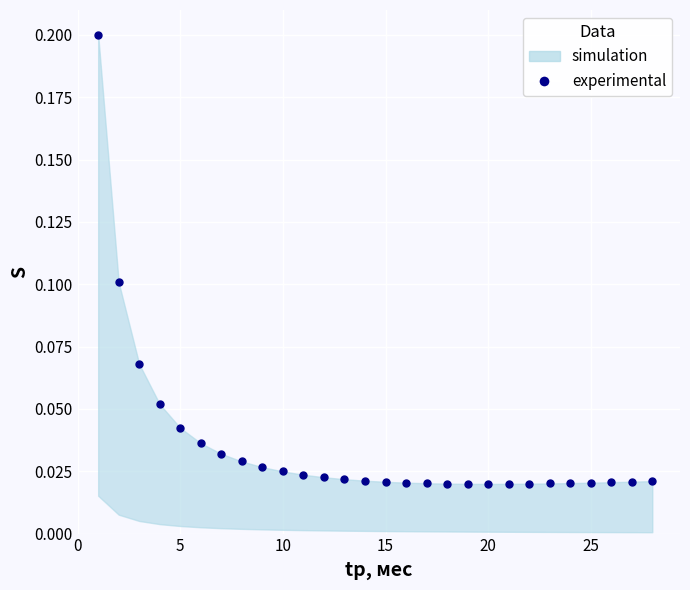

What is the range of X values (max minus min)?

27.0